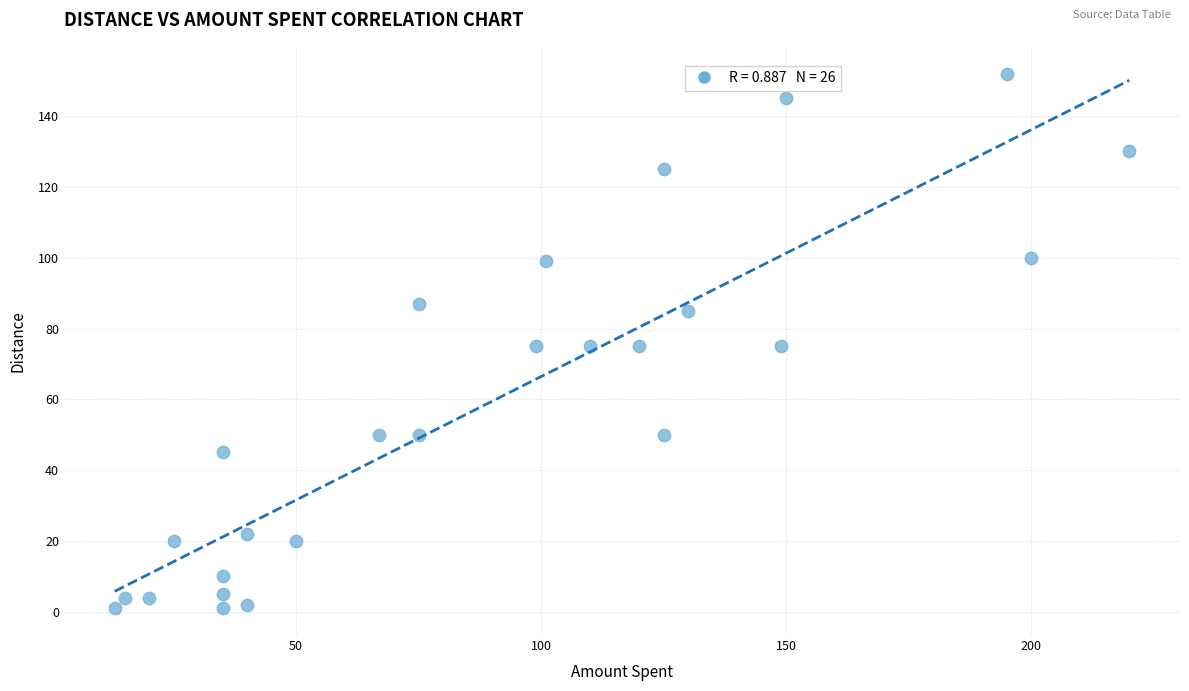

What is the range of X values (max minus min)?

207